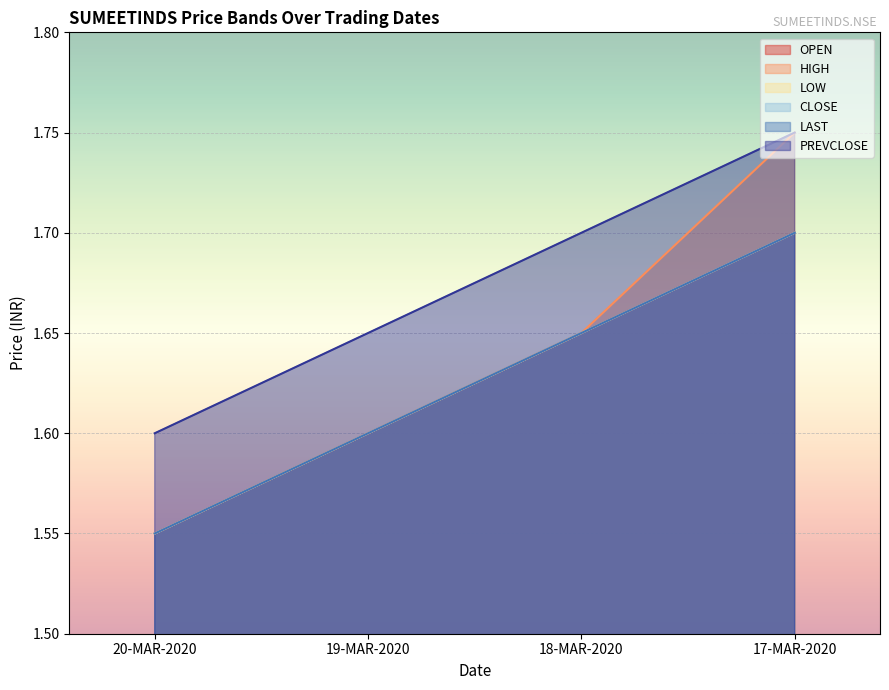

Which category has the lowest value in the LOW series?

20-MAR-2020